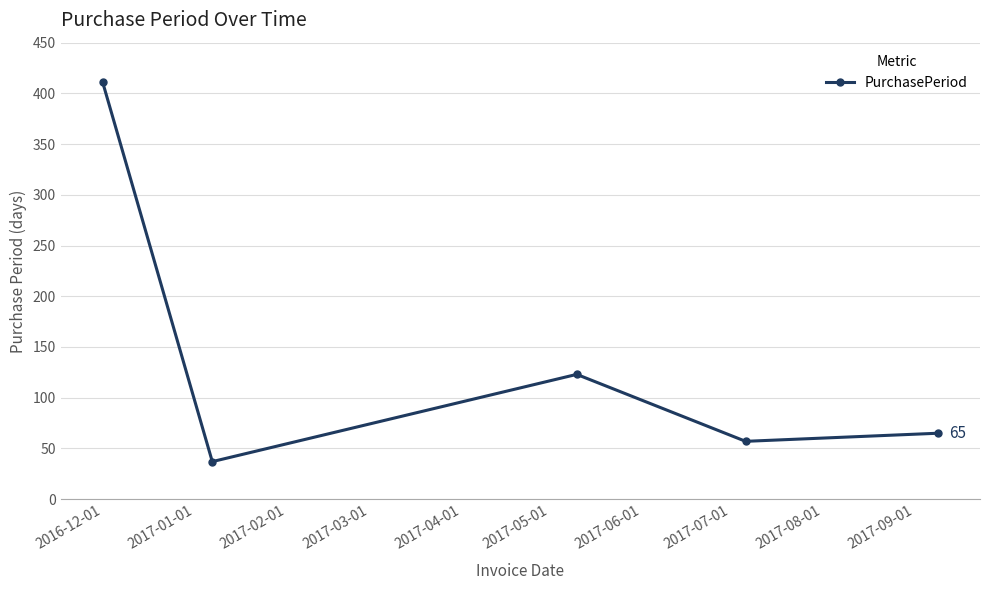

How many interior local valleys (lower than both neighbors) does the data have?

2